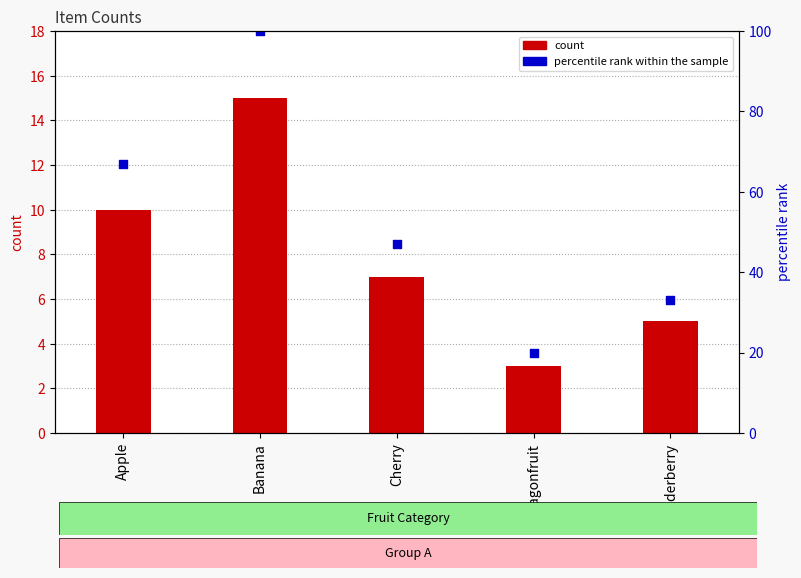

Which series reaches the minimum Y coordinate?

count